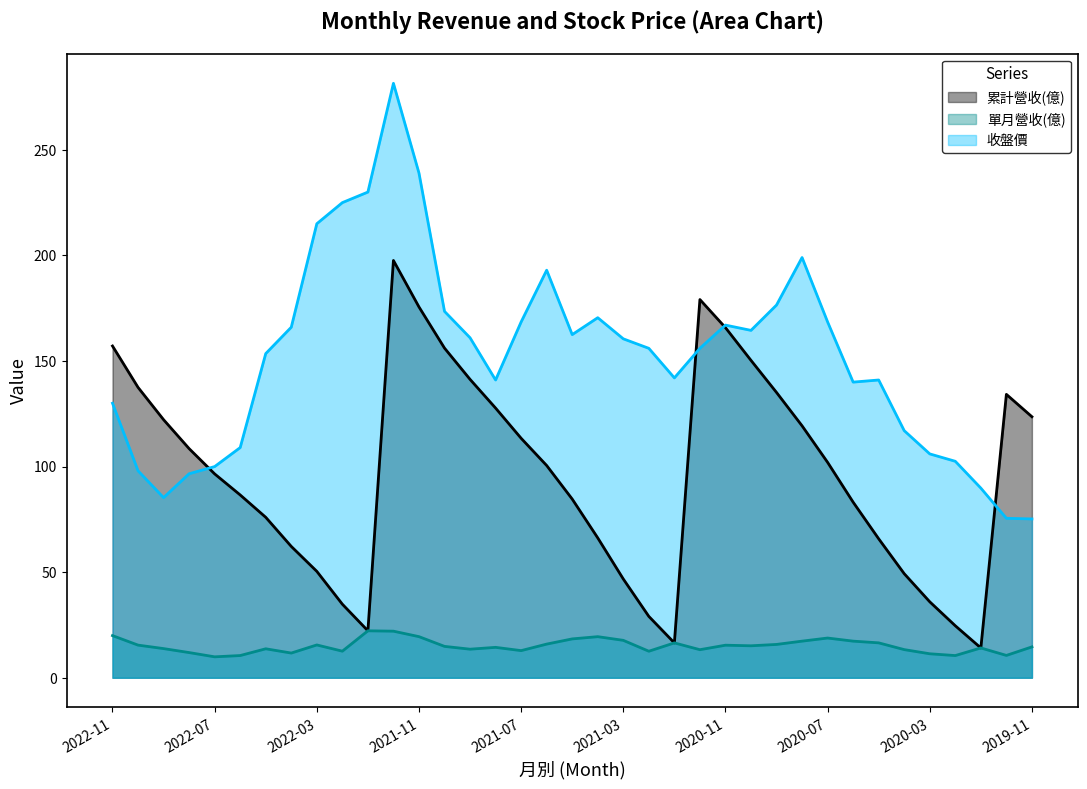

What is the sum of all 收盤價 values?

5635.9